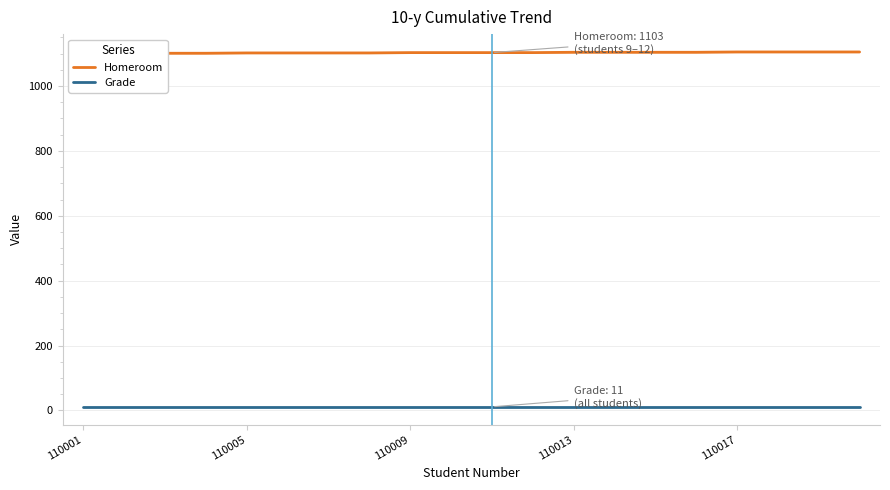

At 110013, list the series in order from largest to smallest.

Homeroom, Grade